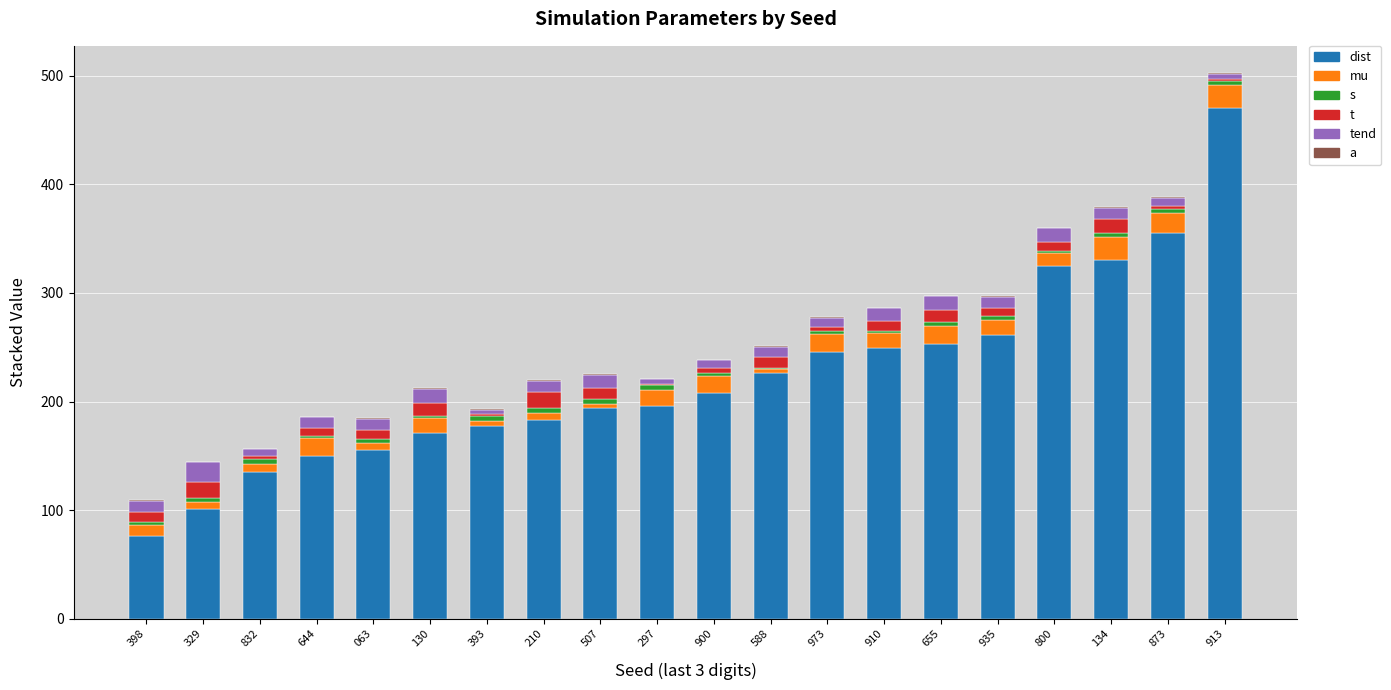

Which series has the largest total across all categories?

dist